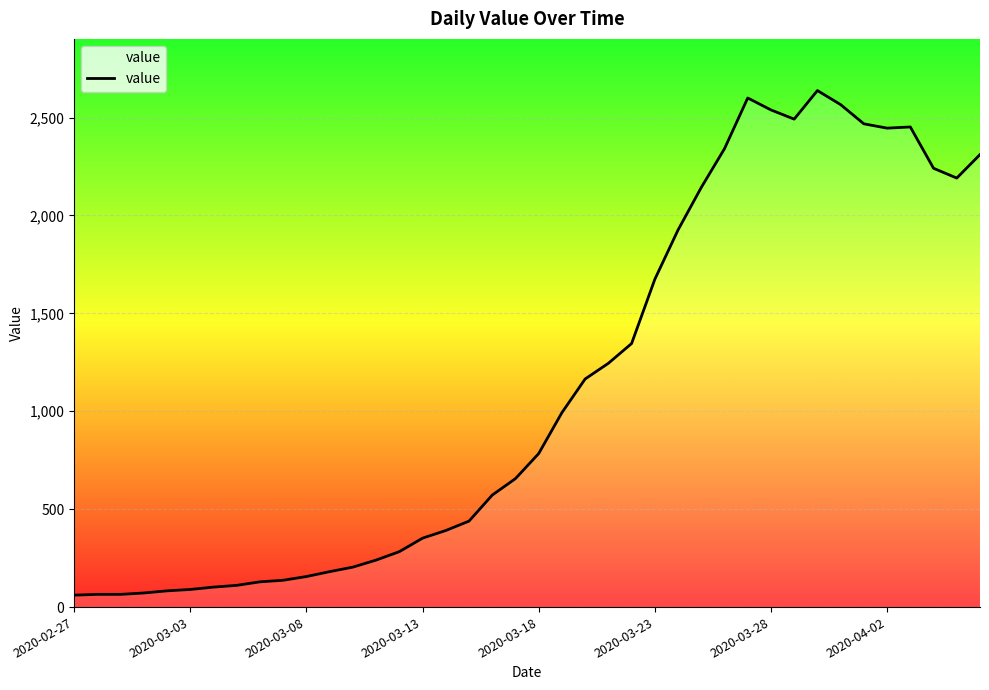

What is the difference between the maximum and minimum values?

2577